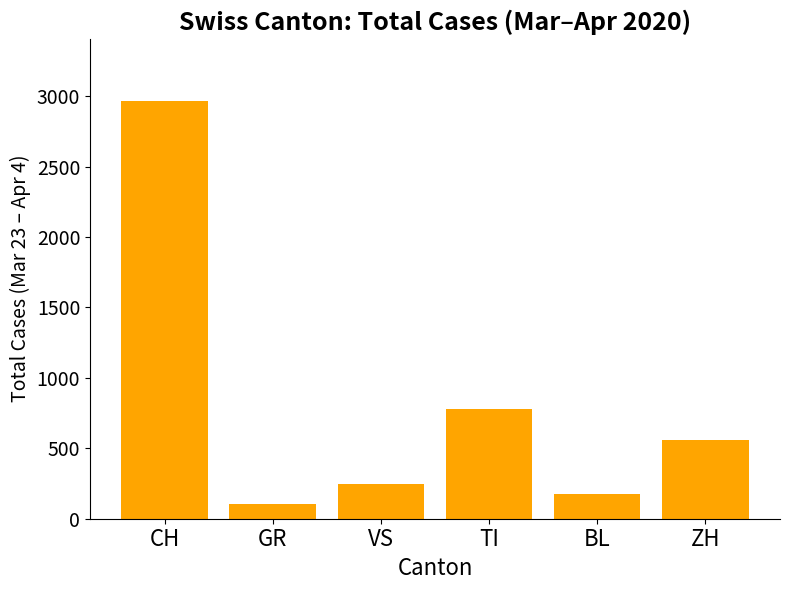

What is the label of the 2nd bar from the left?

GR